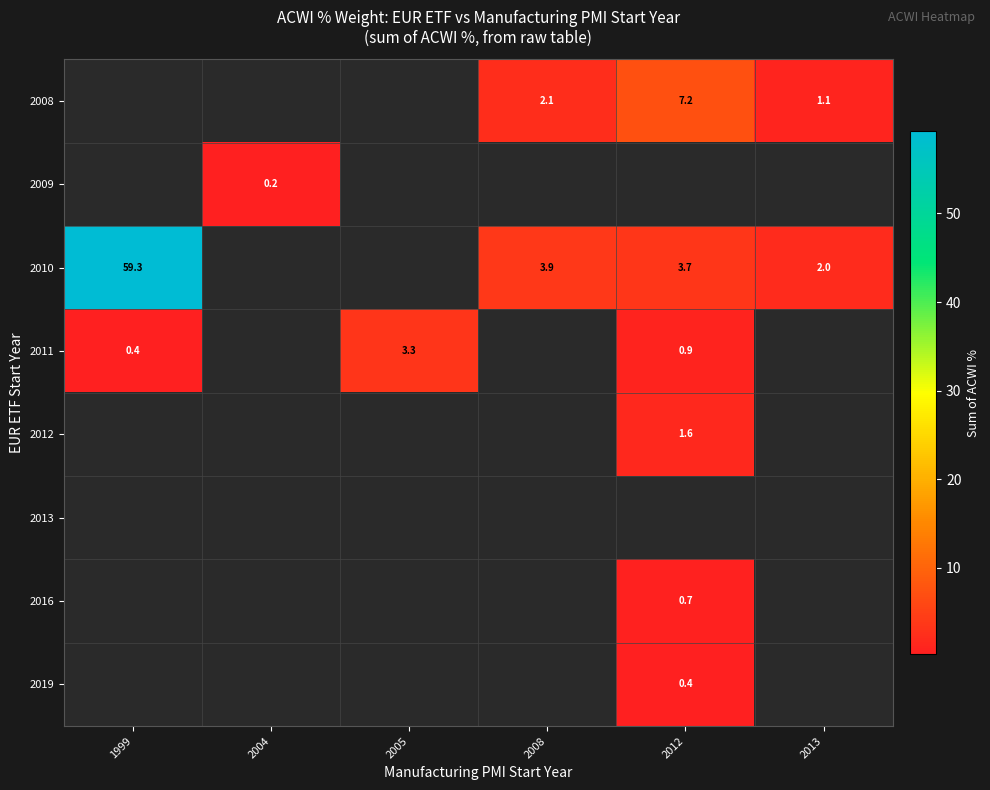

The 2008 series shows 1.1 at 2013. True or false?

True